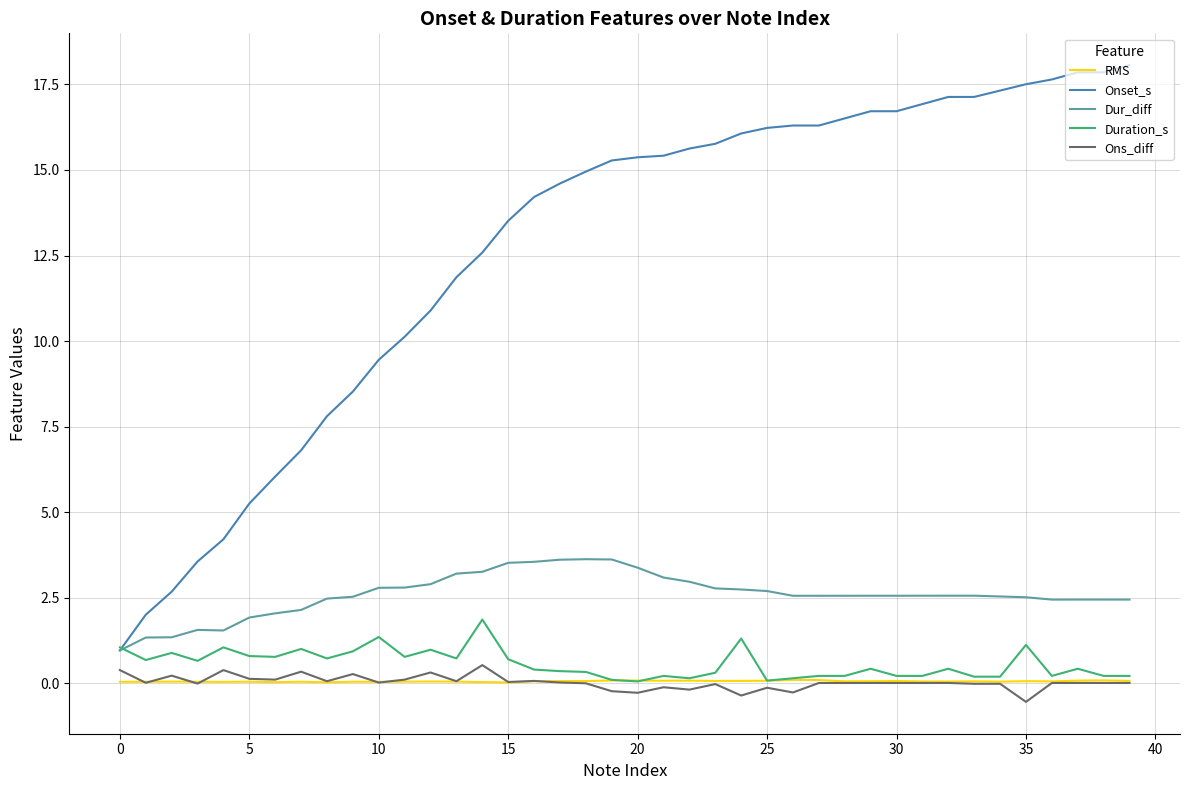

Which series has the widest spread of values?

Onset_s